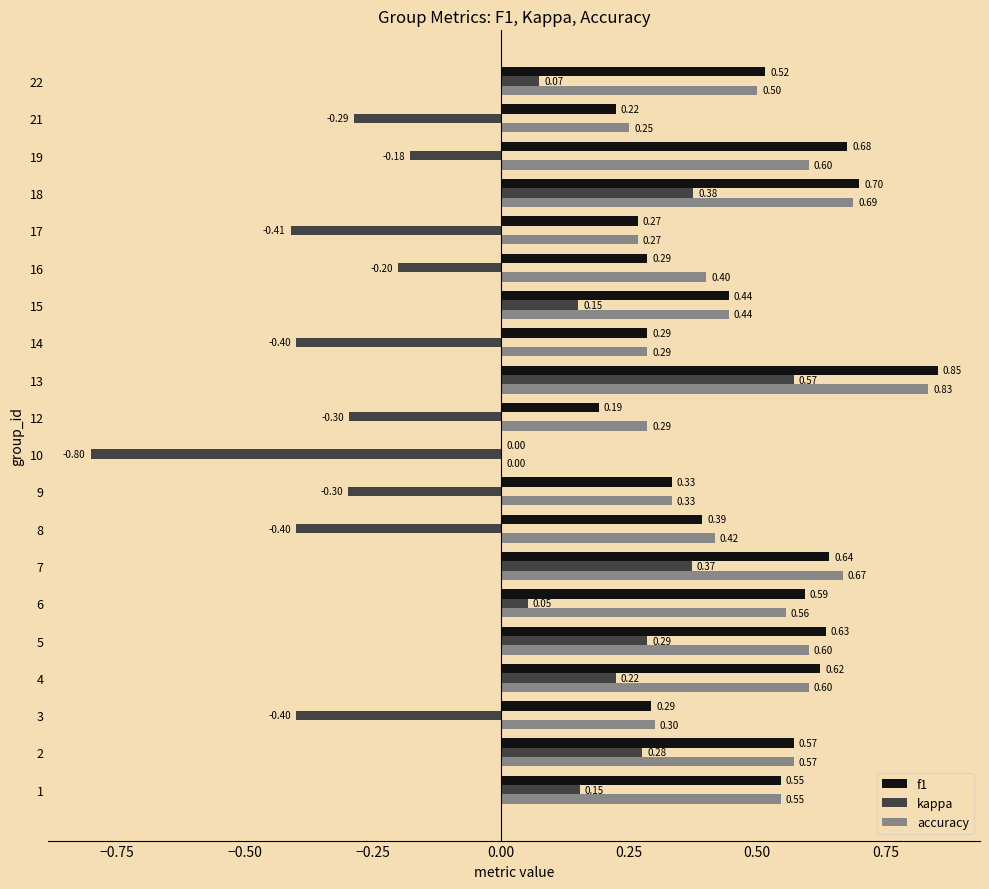

What are all the series names shown in the legend?

f1, kappa, accuracy